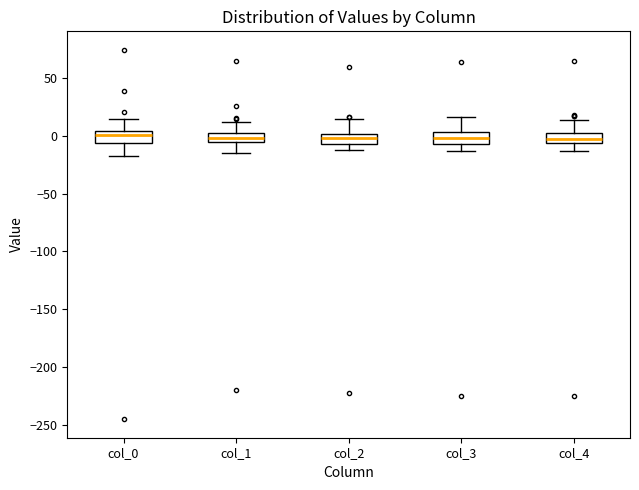

Reading left to right, transcribe this box plot: for each box, give where its median line is, the range the box spans, and where its two whiskers end, as read against the y-axis. The values are not printed on the chart, so give them approximately, as read against the axis.

col_0: median 0, box -5 to 5, whiskers -15 to 15
col_1: median 0 (inside the box), box -5 to 0, whiskers -15 to 10
col_2: median 0 (inside the box), box -5 to 0, whiskers -10 to 15
col_3: median 0, box -5 to 5, whiskers -15 to 15
col_4: median -5 (inside the box), box -5 to 5, whiskers -15 to 15